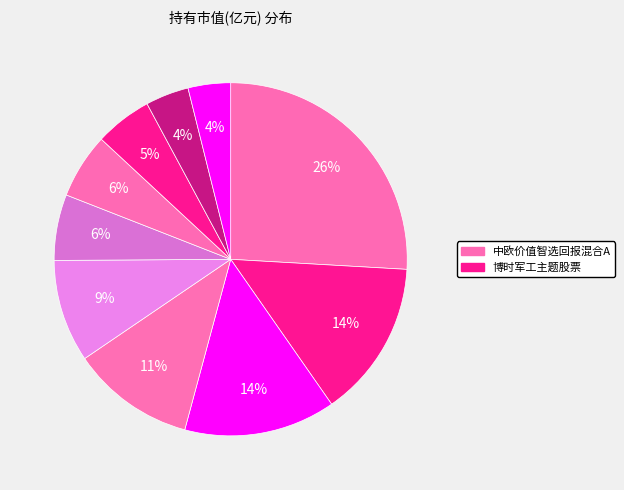

Which slice is the largest?

中欧价值智选回报混合A